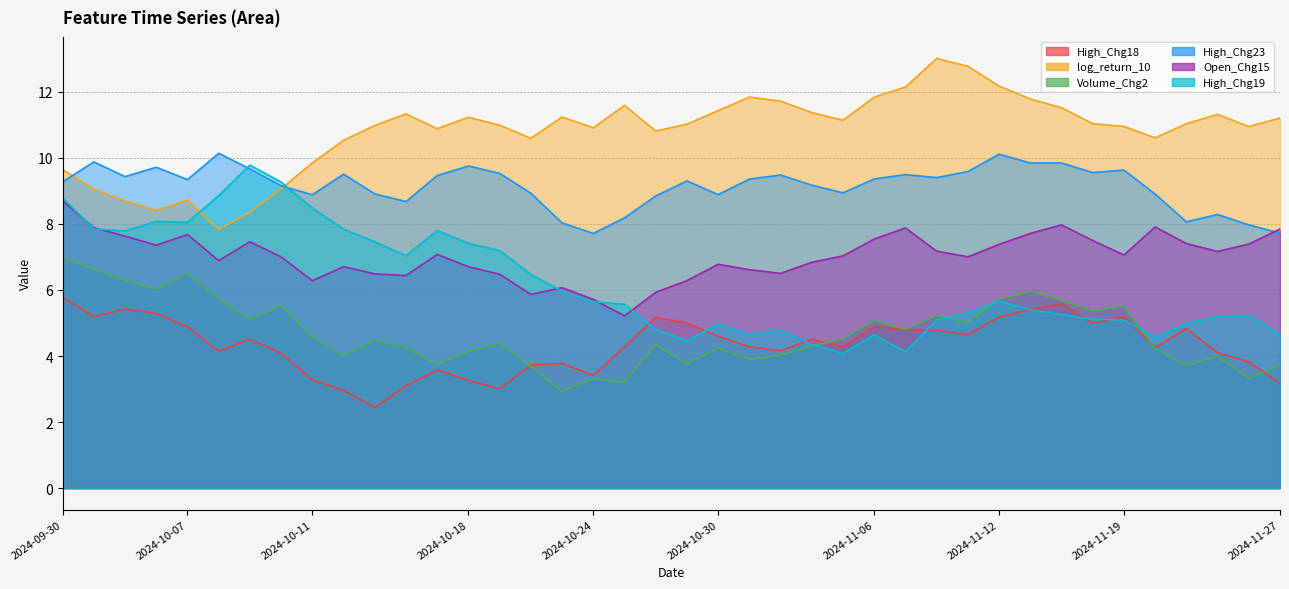

What position from the right is 2024-10-24?

23